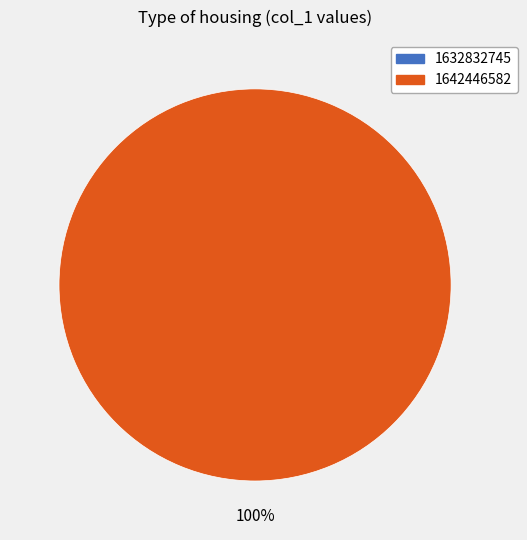

To the nearest percent, what is the difference between the 1642446582 and 1632832745 slice percentages?

100%